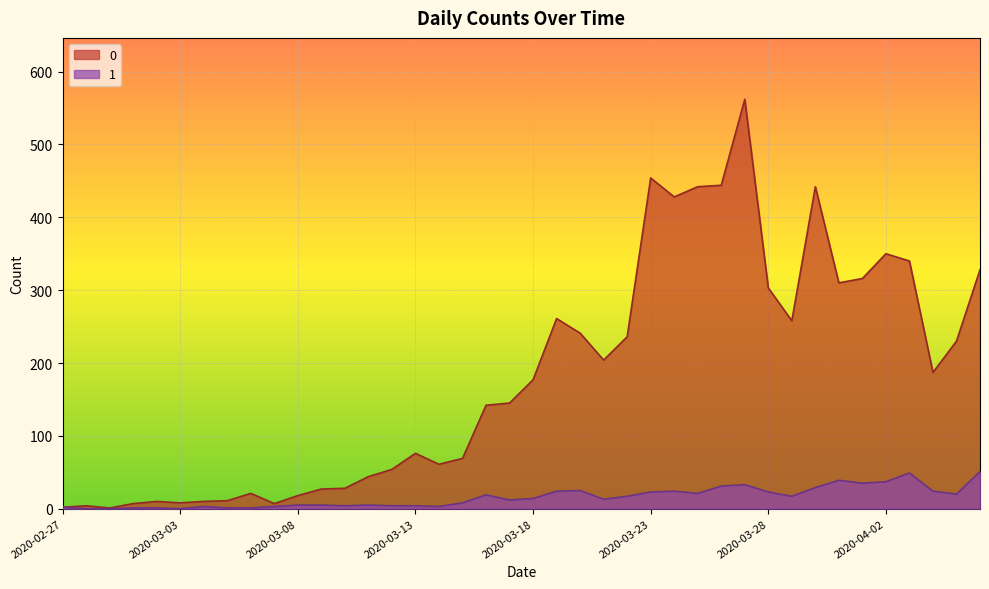

At which category does the chart reach its peak across all series?

2020-03-27